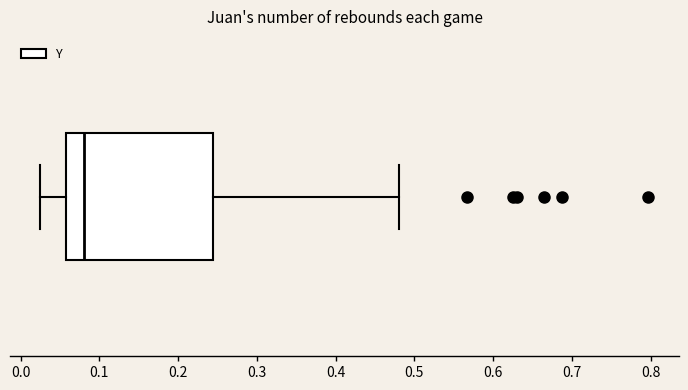

Transcribe this box plot: give where the median line is, the range the box spans, and where the two whiskers end, as read against the x-axis. The values are not printed on the chart, so give them approximately, as read against the axis.

median 0.08, box 0.06 to 0.24, whiskers 0.03 to 0.48